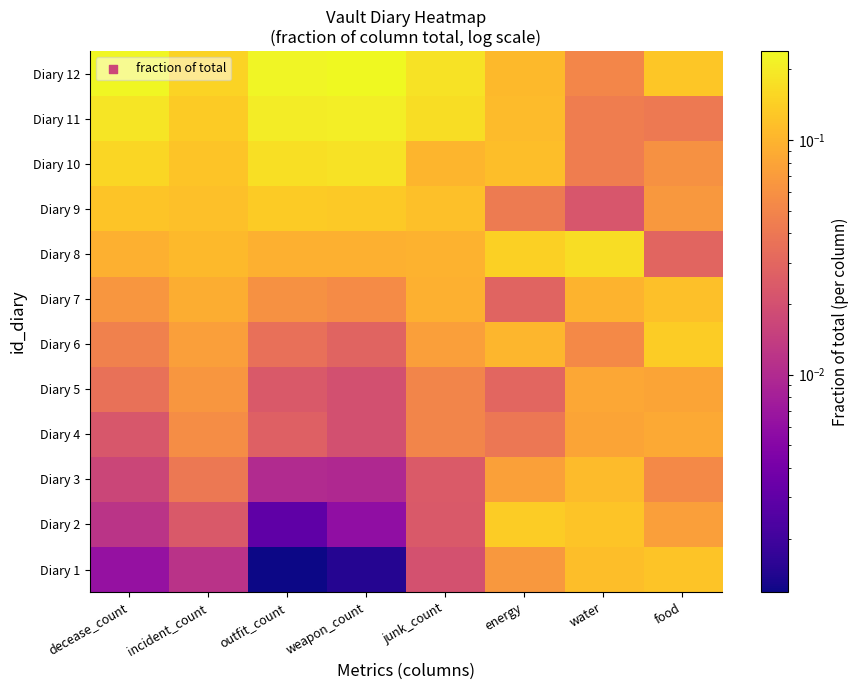

Which has a higher value, junk_count or outfit_count?

junk_count